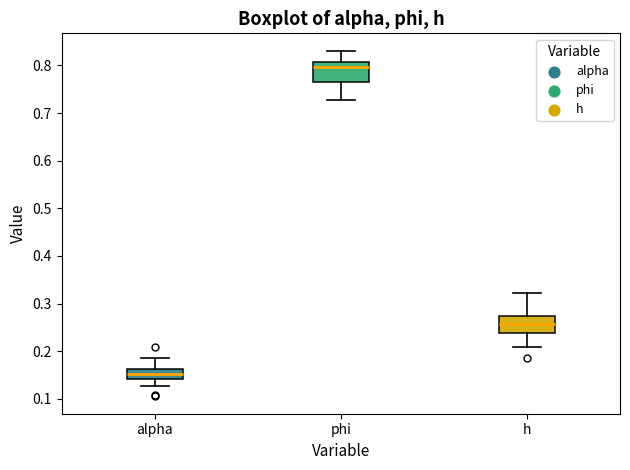

Which box's median line is the lowest?

alpha